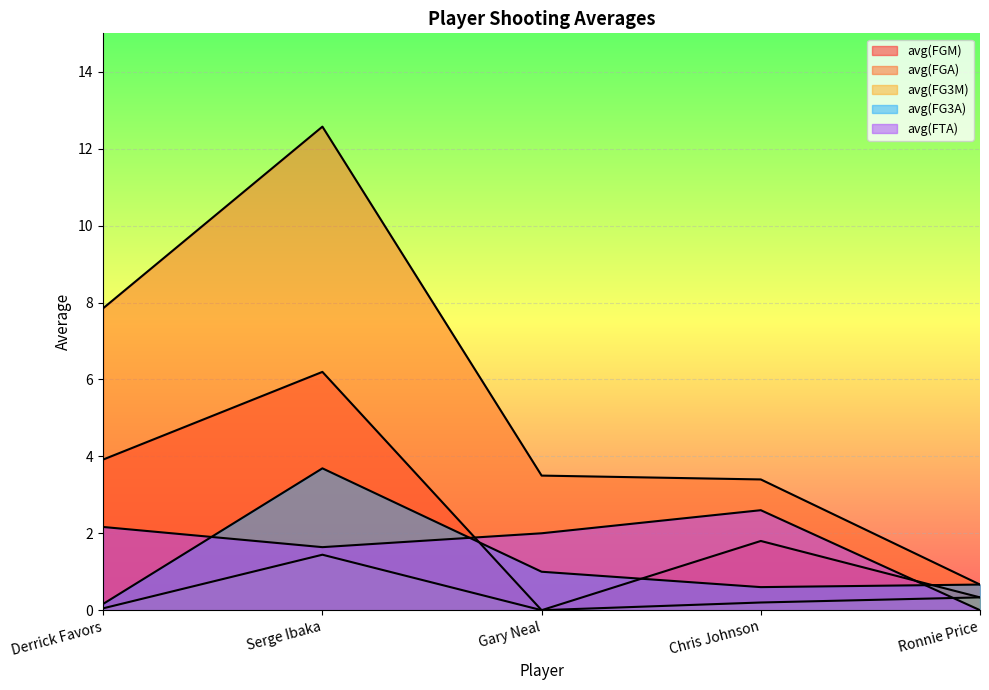

Which label corresponds to the largest value in the chart?

Serge Ibaka